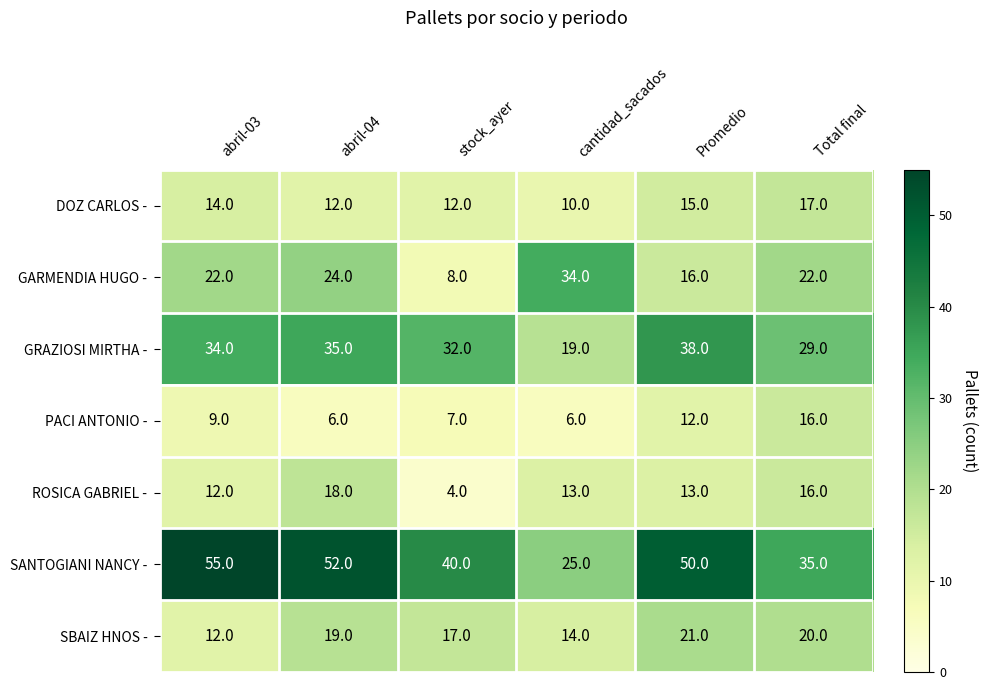

How many series are shown in this chart?

7